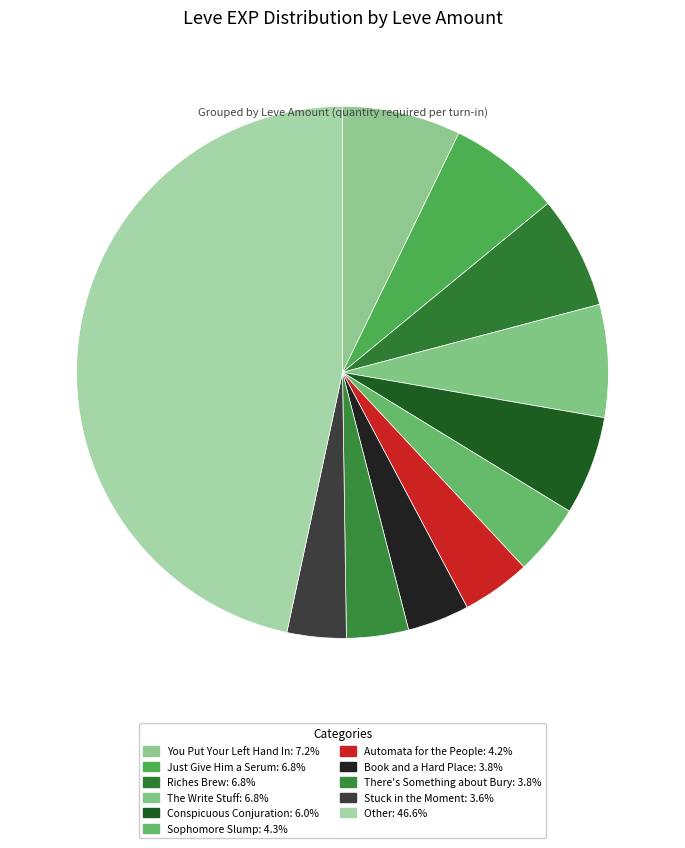

How many segments does this pie chart have?

11